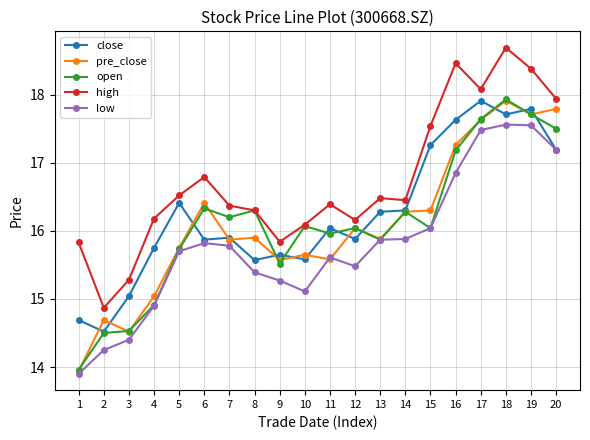

What is the average value of the high series?

16.7